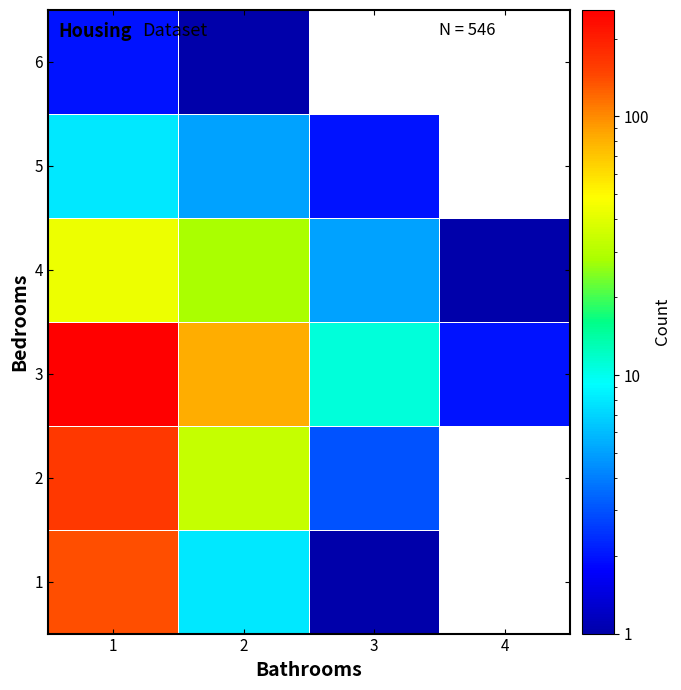

At which label does 3 first exceed 82?

1